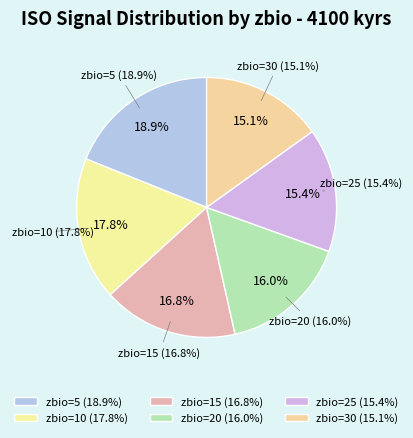

Which slice is the largest?

zbio=5